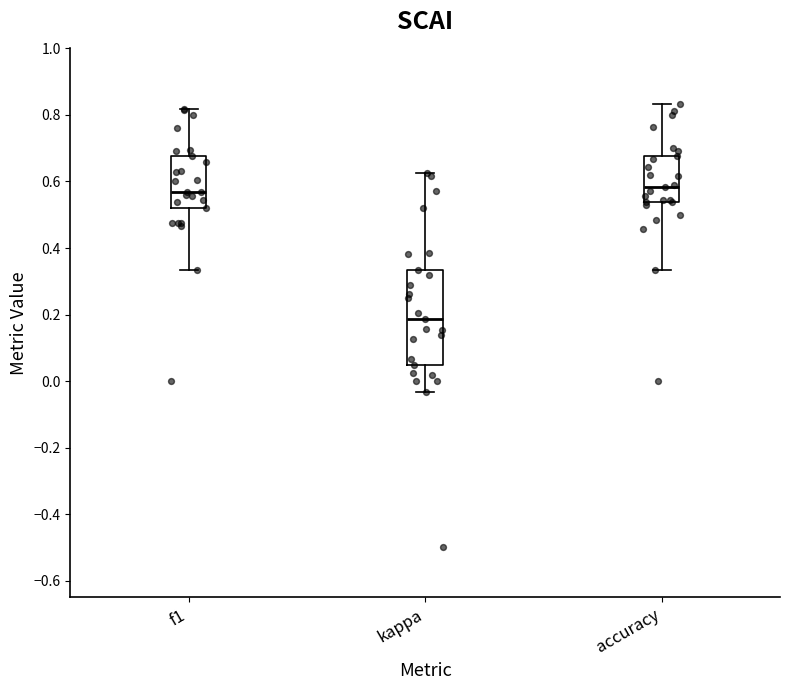

Reading left to right, transcribe this box plot: for each box, give where its median line is, the range the box spans, and where its two whiskers end, as read against the y-axis. The values are not printed on the chart, so give them approximately, as read against the axis.

f1: median 0.56, box 0.52 to 0.68, whiskers 0.34 to 0.82
kappa: median 0.18, box 0.04 to 0.34, whiskers -0.04 to 0.62
accuracy: median 0.58, box 0.54 to 0.68, whiskers 0.34 to 0.84